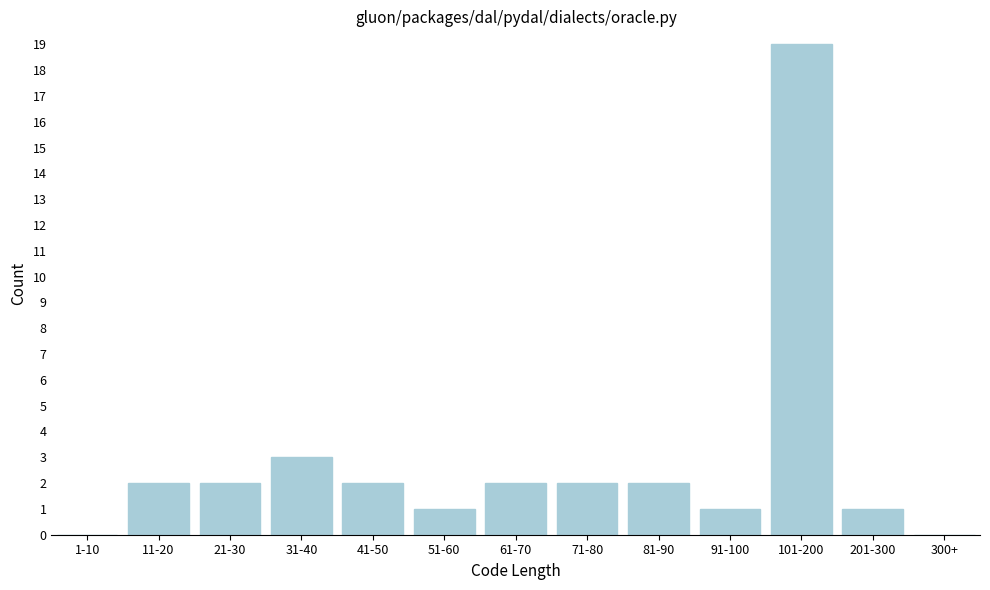

Reading right to left, extract all data points from this chart.

300+=0	201-300=1	101-200=19	91-100=1	81-90=2	71-80=2	61-70=2	51-60=1	41-50=2	31-40=3	21-30=2	11-20=2	1-10=0